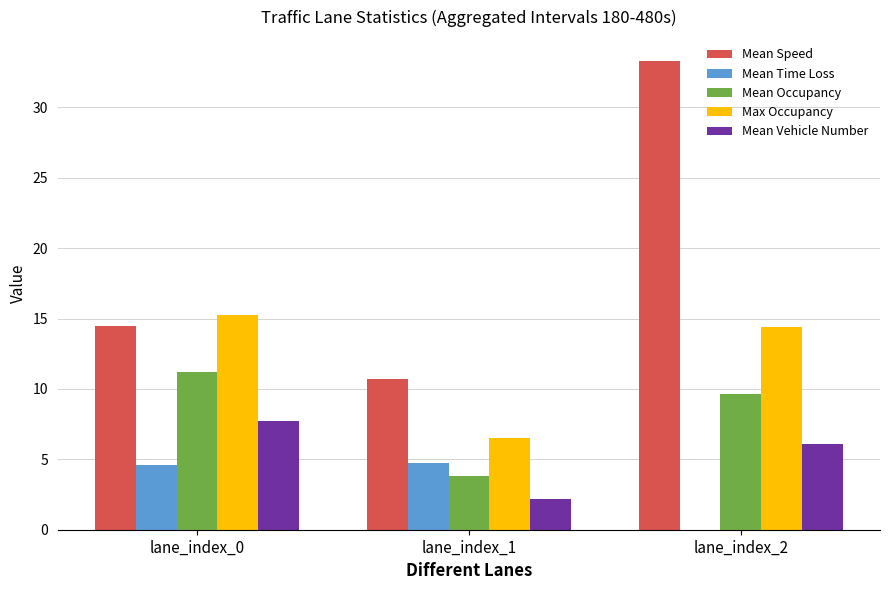

Where is Mean Time Loss nearest to the value 2?

lane_index_2